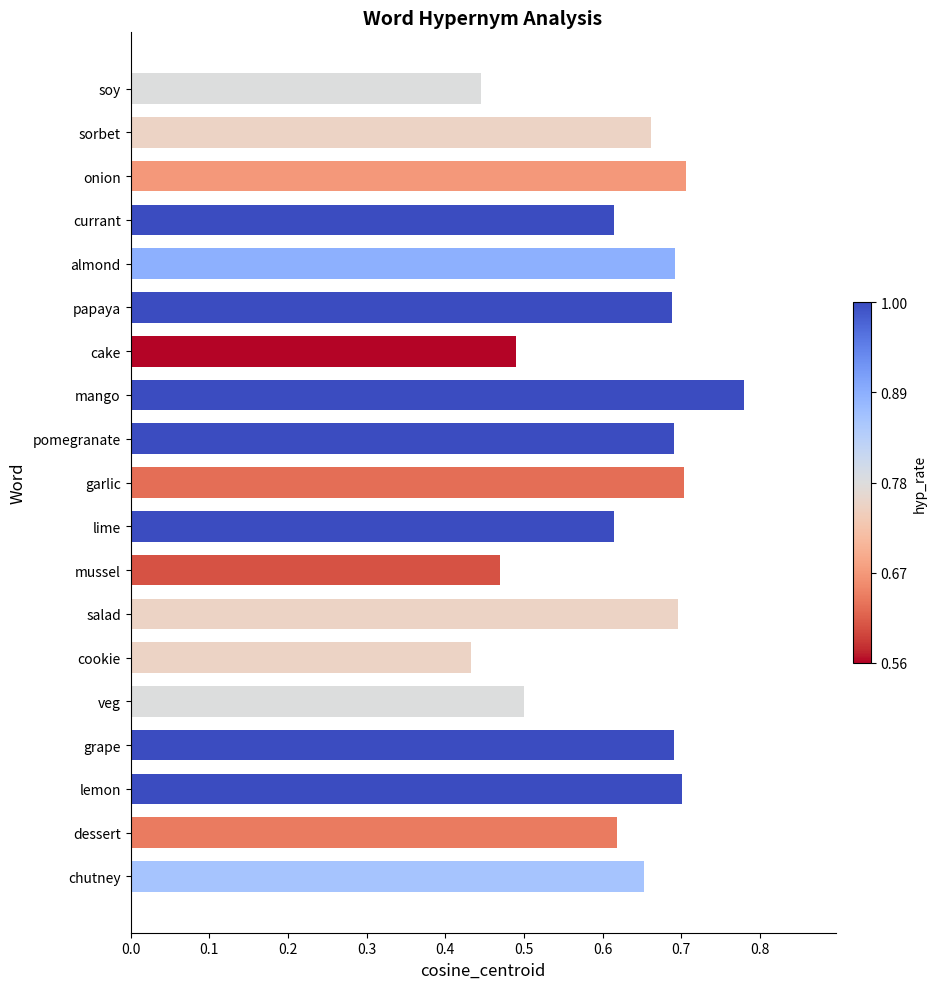

The chart shows a value of 0.7 at sorbet. True or false?

True